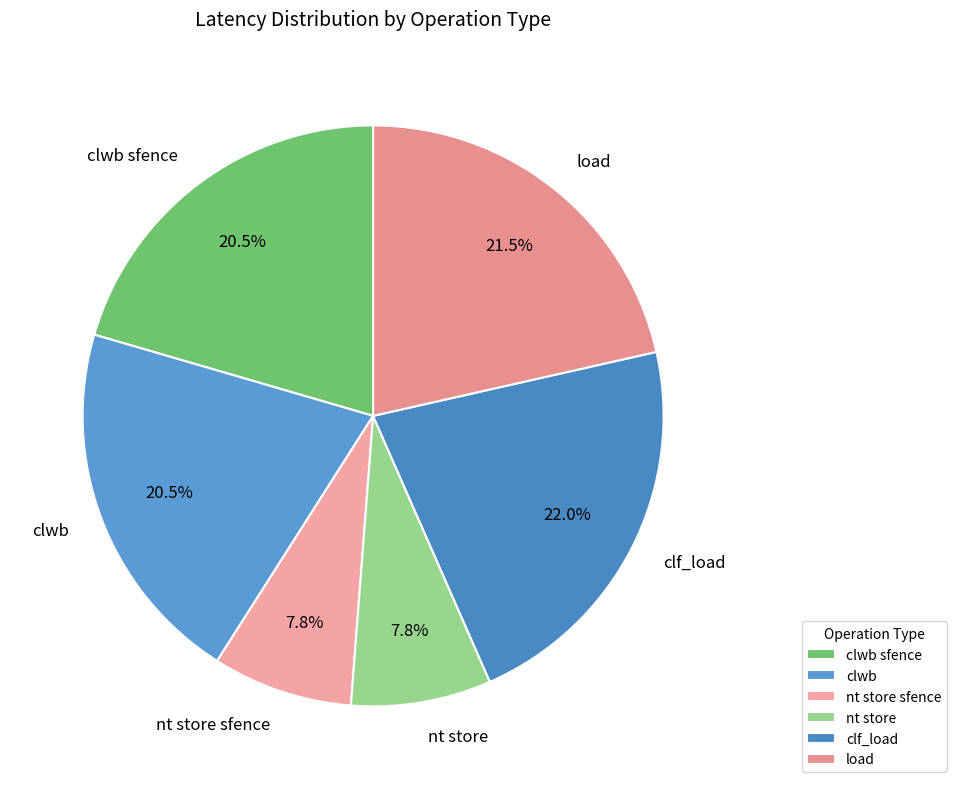

How many slices are in this pie chart?

6